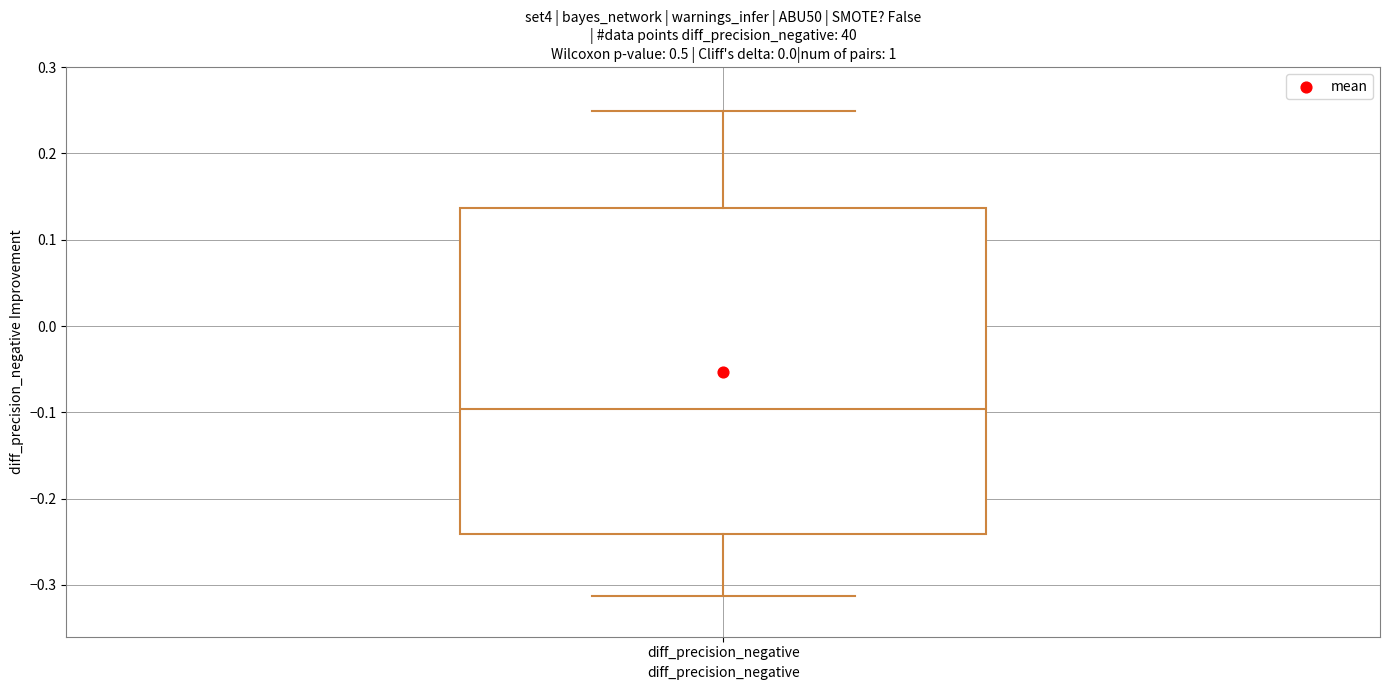

Where does the upper whisker of the box for diff_precision_negative end on the y-axis? The values are not printed on the chart, so give them approximately, as read against the axis.

0.25